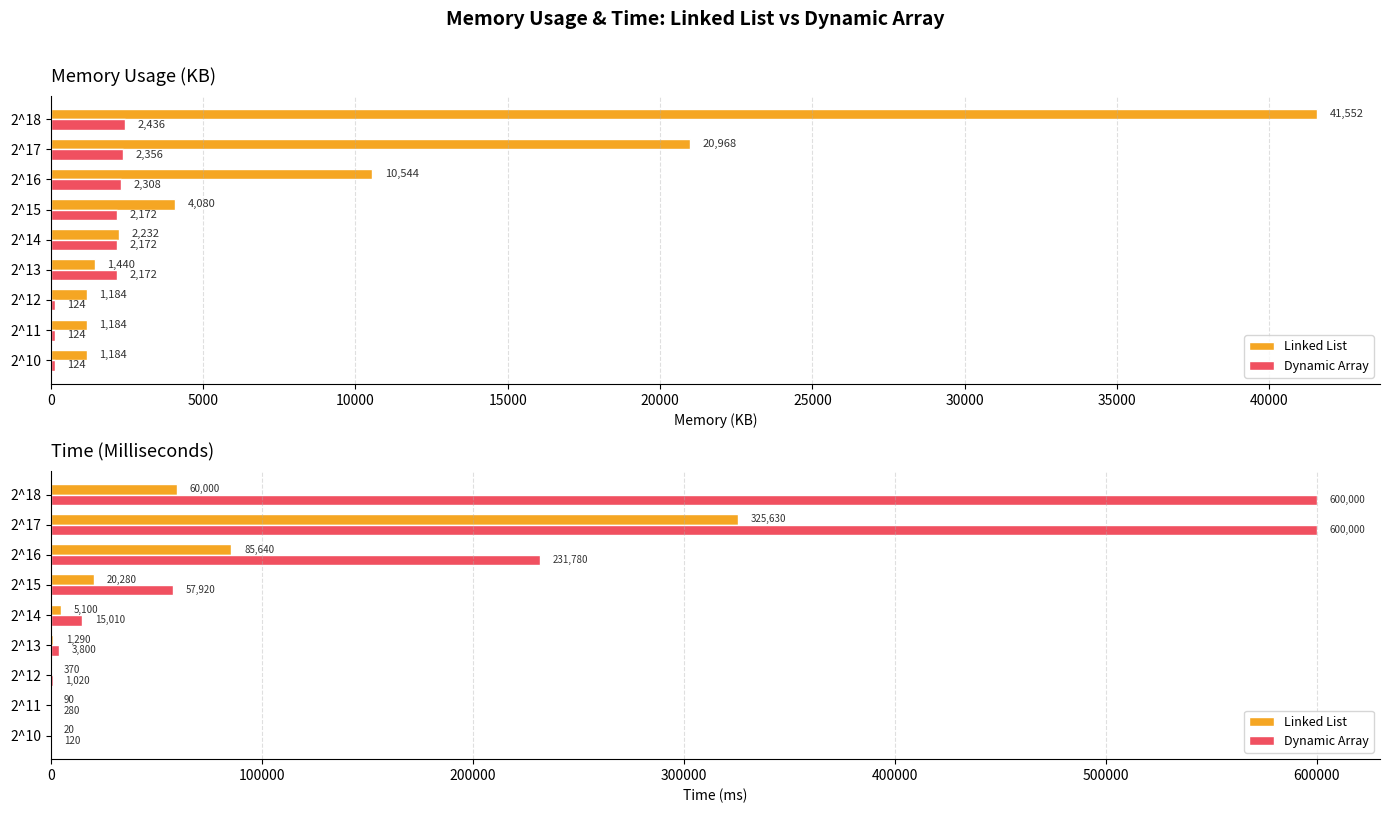

Rank the series by their average value, from lowest to highest.

Linked List, Dynamic Array